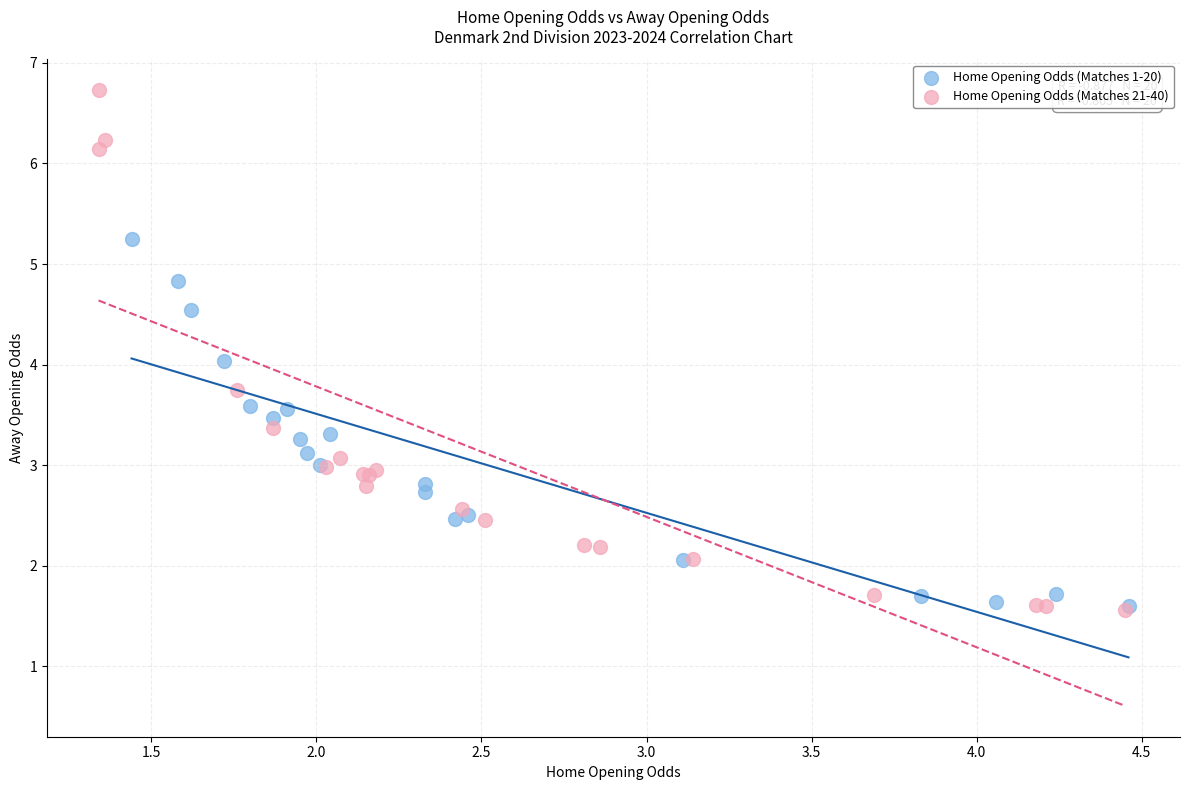

Which series has the widest spread of Y values?

Home Opening Odds (Matches 21-40)